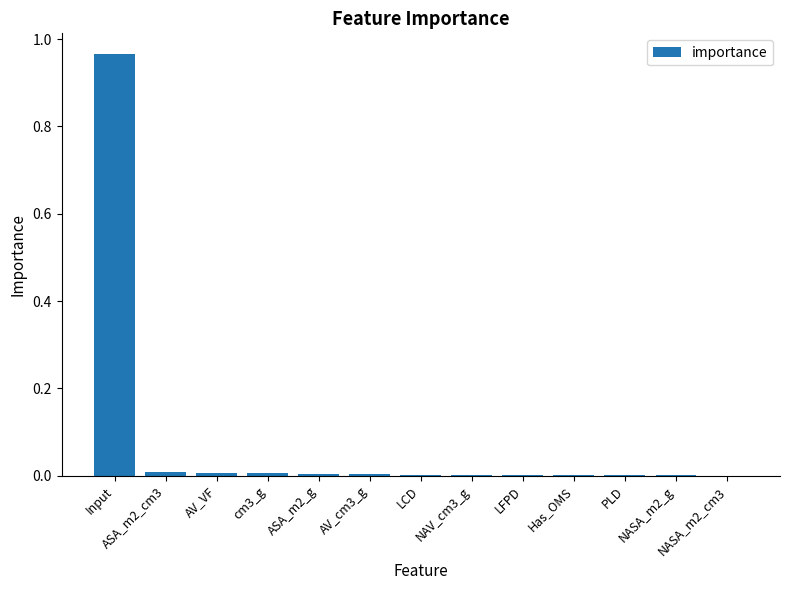

Are the bars horizontal?

No